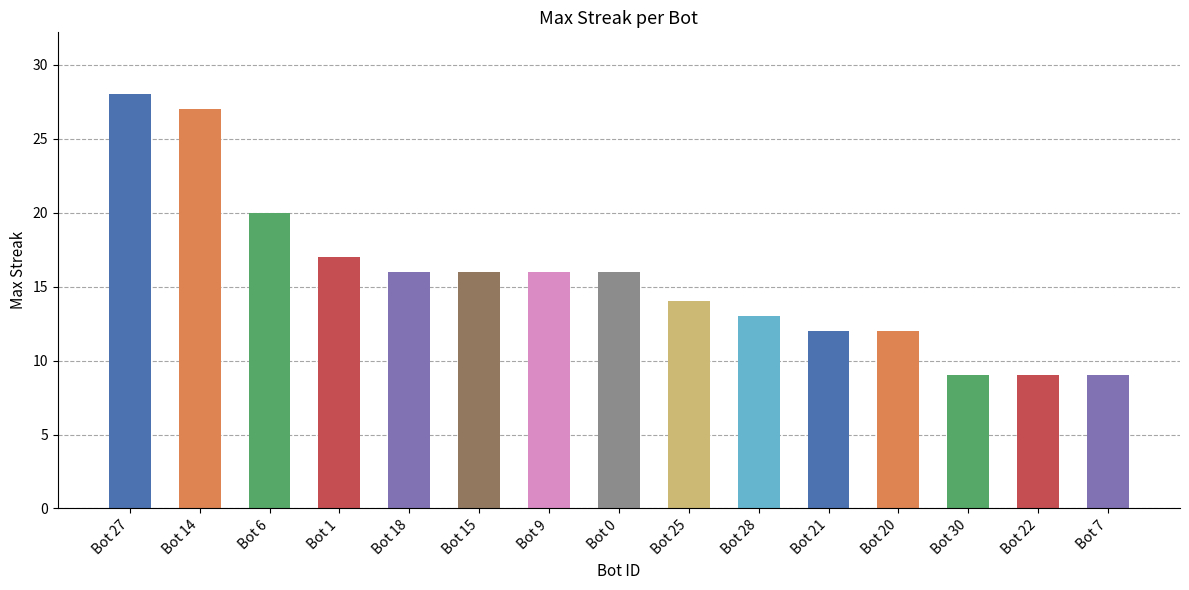

What is the difference between the maximum and minimum values?

19